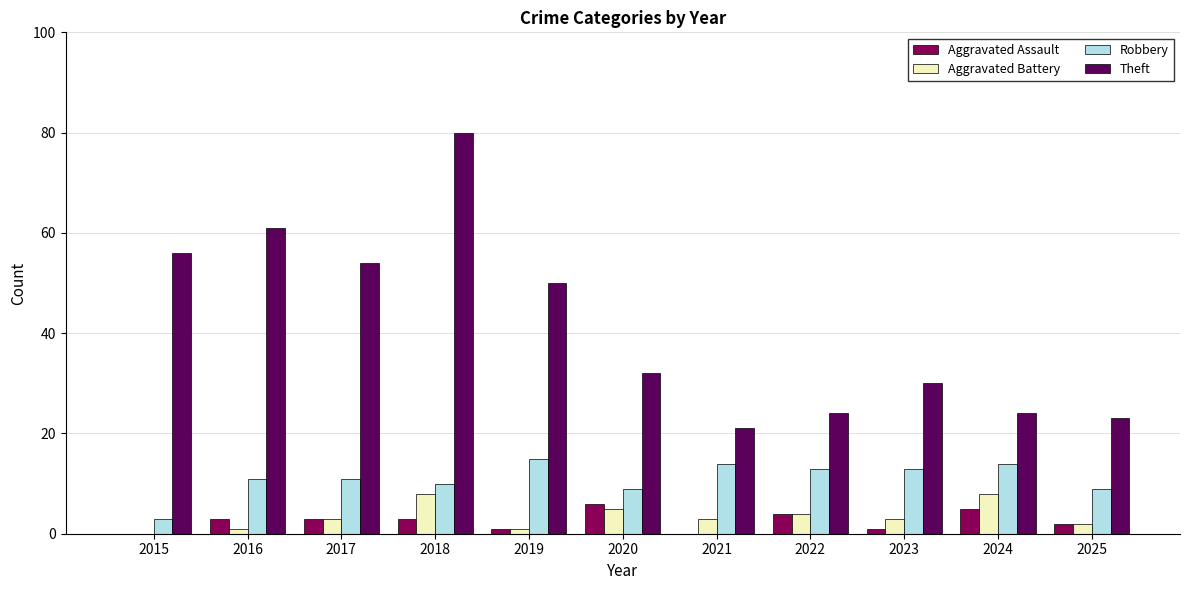

Reading right to left, transcribe all the data shown in this chart.

Aggravated Assault: 2025=2	2024=5	2023=1	2022=4	2021=0	2020=6	2019=1	2018=3	2017=3	2016=3	2015=0
Aggravated Battery: 2025=2	2024=8	2023=3	2022=4	2021=3	2020=5	2019=1	2018=8	2017=3	2016=1	2015=0
Robbery: 2025=9	2024=14	2023=13	2022=13	2021=14	2020=9	2019=15	2018=10	2017=11	2016=11	2015=3
Theft: 2025=23	2024=24	2023=30	2022=24	2021=21	2020=32	2019=50	2018=80	2017=54	2016=61	2015=56